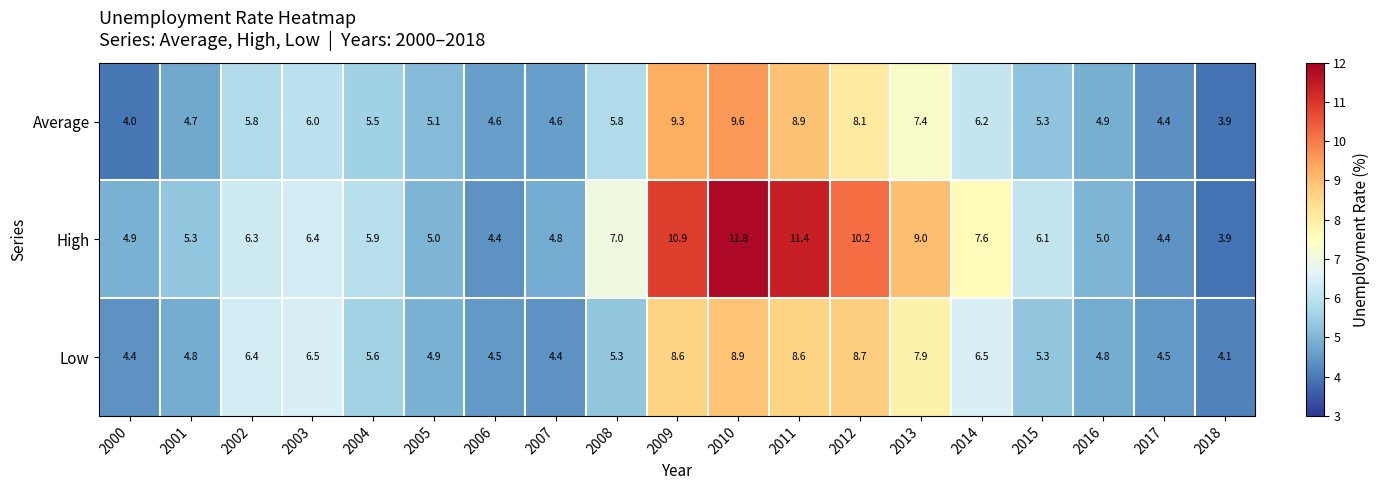

At which label is Average closest to 6?

2003